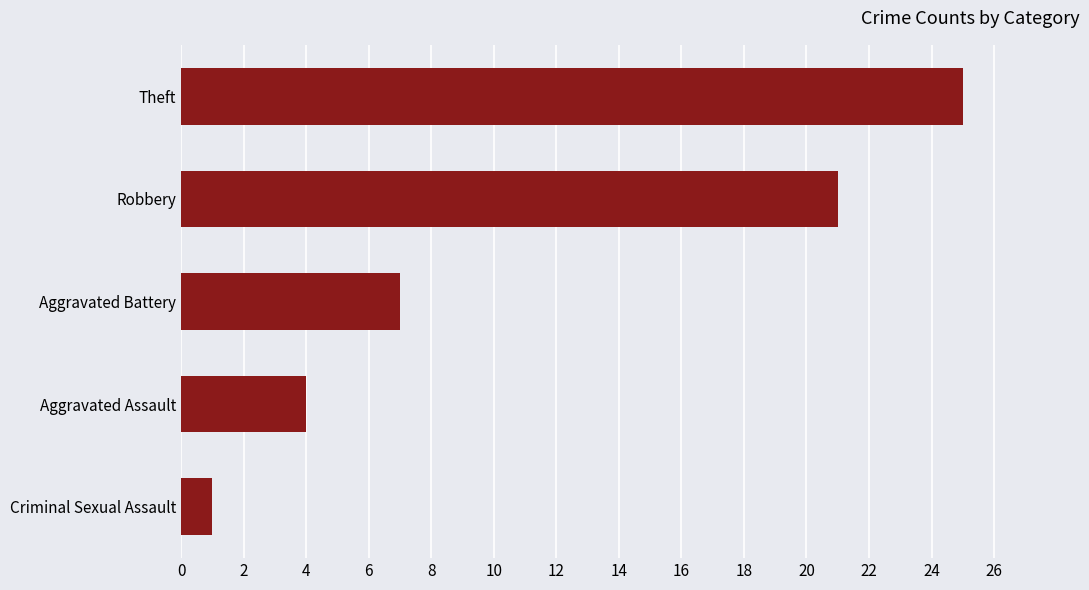

Reading bottom to top, transcribe all the data shown in this chart.

Criminal Sexual Assault=1	Aggravated Assault=4	Aggravated Battery=7	Robbery=21	Theft=25